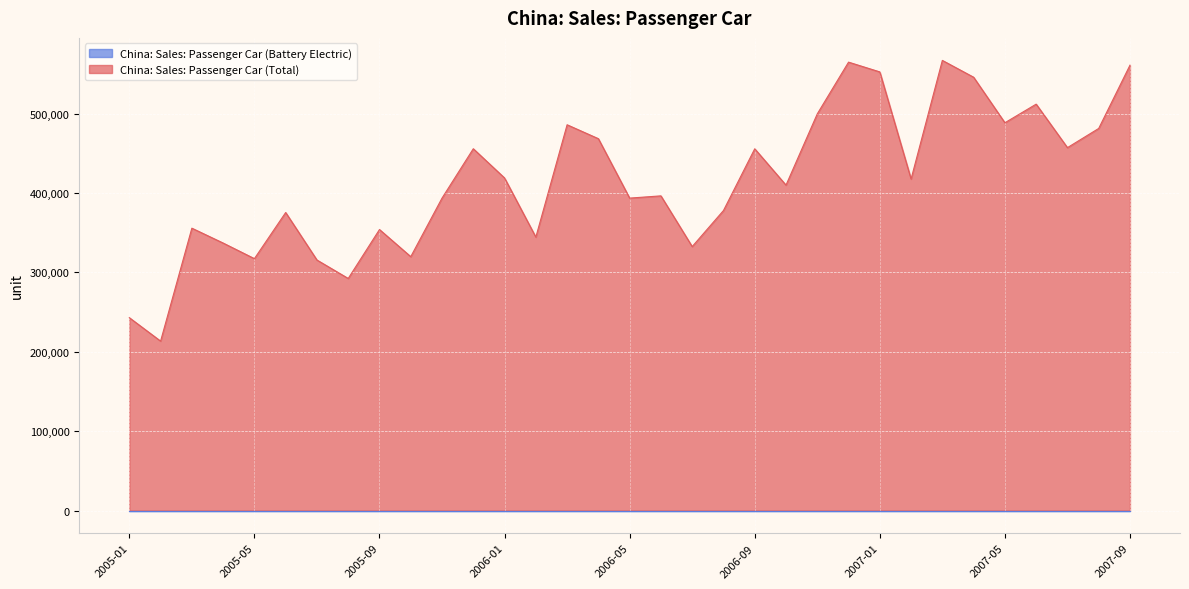

How many distinct data groups are displayed?

2